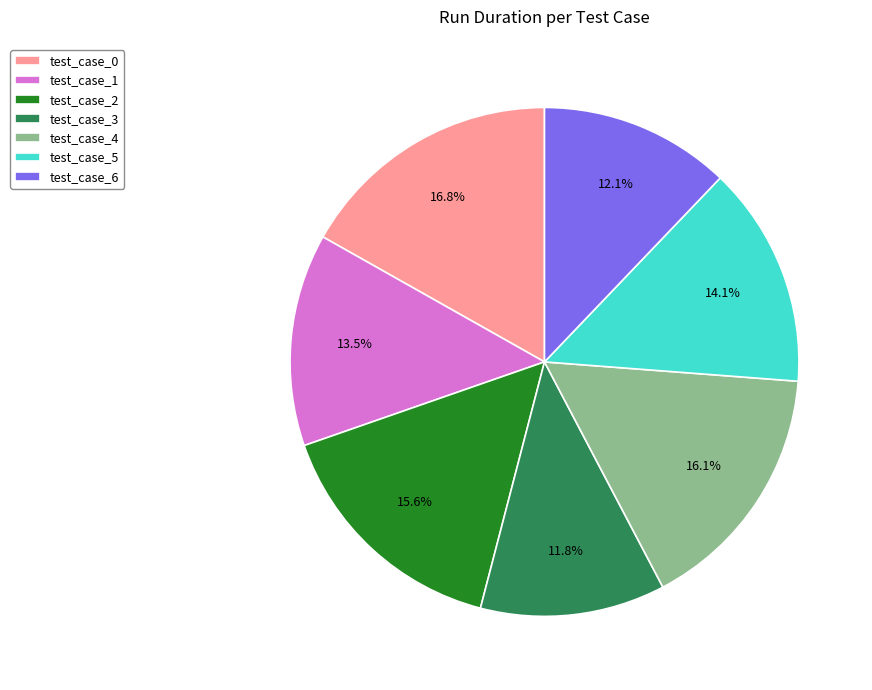

How many segments does this pie chart have?

7